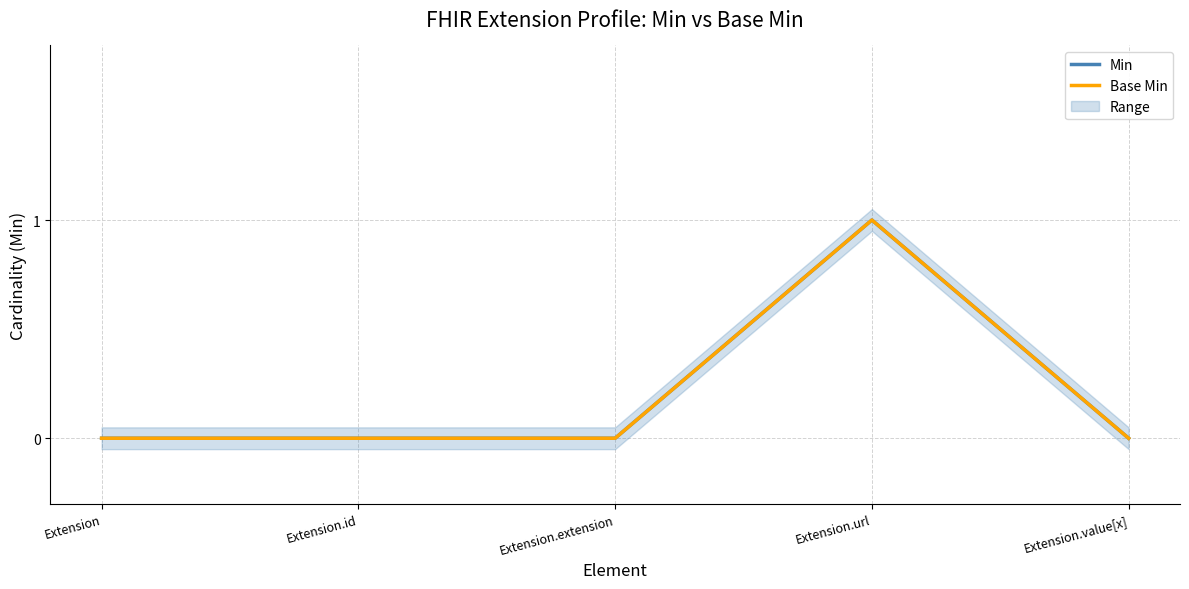

At which category does the chart reach its minimum across all series?

Extension